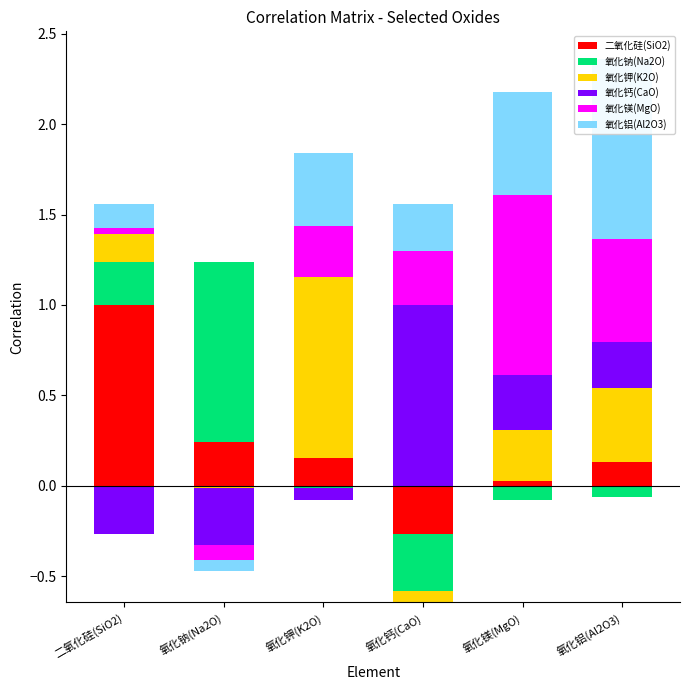

True or false: 氧化钾(K2O) has a value of -0.4 at 氧化钙(CaO).

False